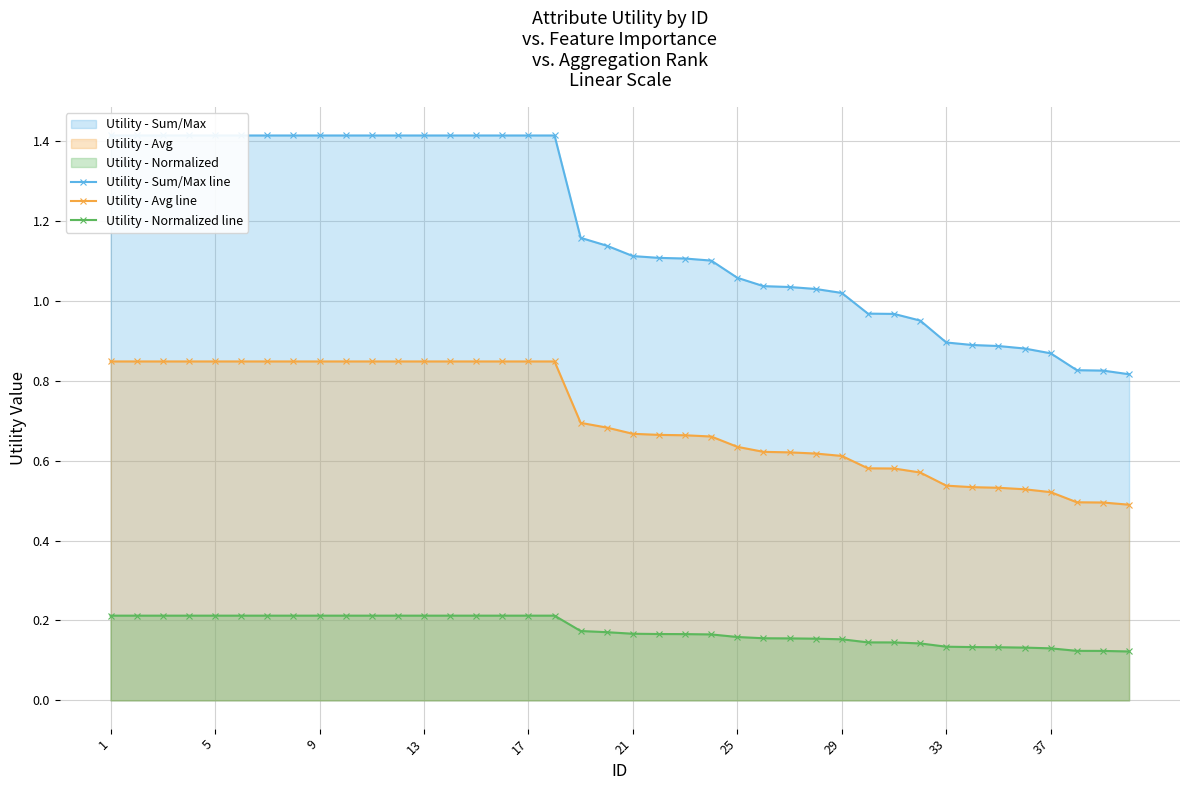

At which category is the sum across all series the highest?

1